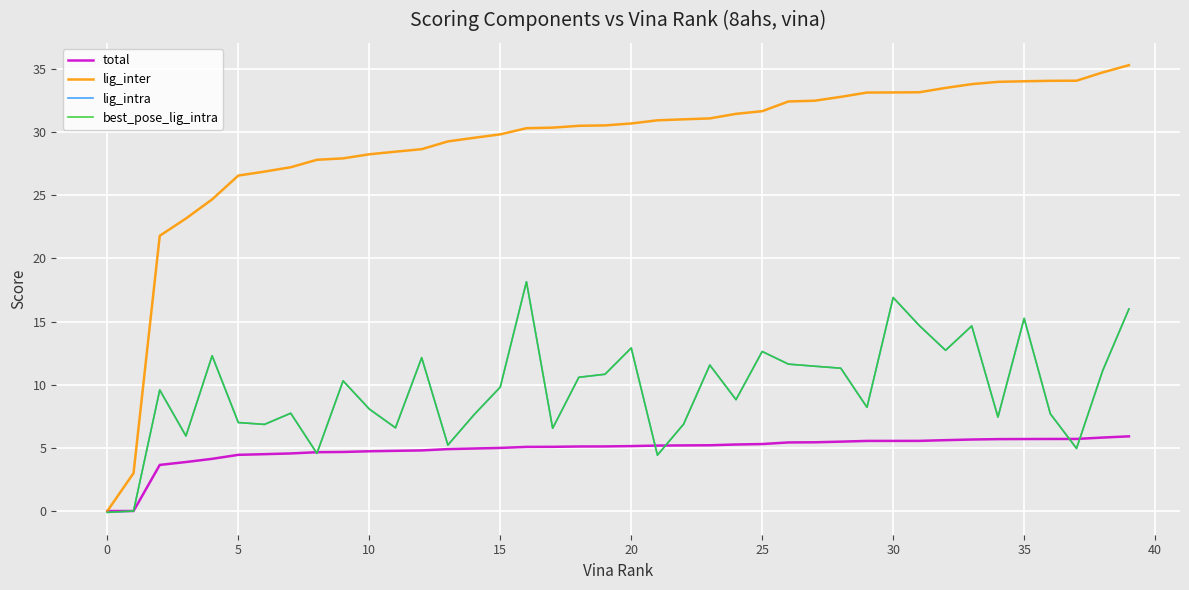

Is this an area chart (filled region under the line)?

No